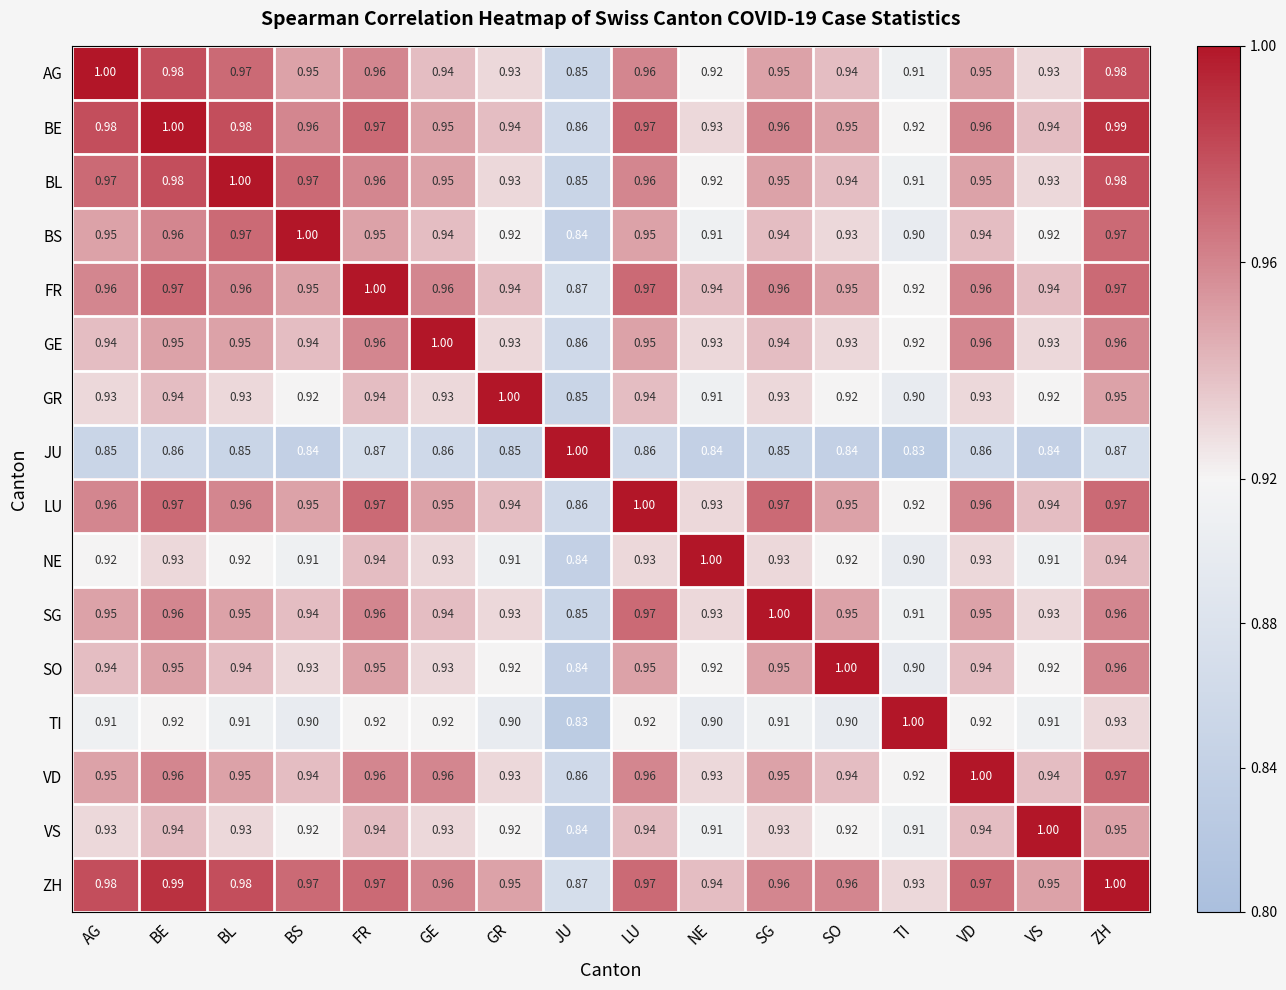

At which label does AG reach its minimum?

JU